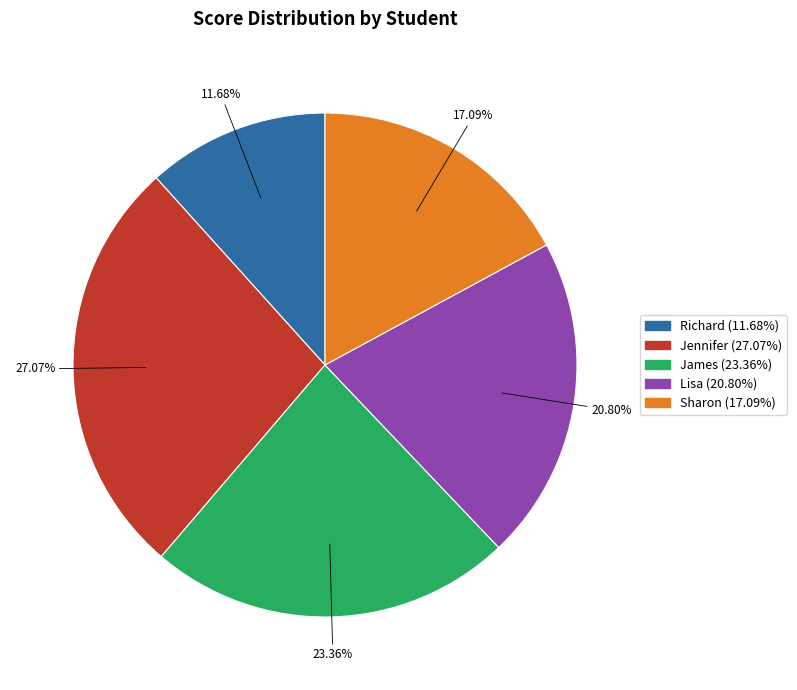

Rank the categories by value from lowest to highest.

Richard, Sharon, Lisa, James, Jennifer